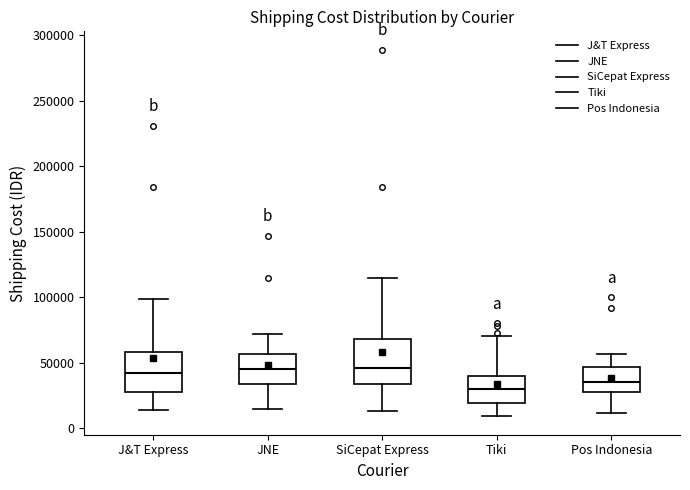

Reading left to right, read every box against the y-axis: the position of its median line, the range the box covers, and the ends of its whiskers. The values are not printed on the chart, so give them approximately, as read against the axis.

J&T Express: median 40000, box 30000 to 60000, whiskers 15000 to 100000
JNE: median 45000, box 35000 to 55000, whiskers 15000 to 70000
SiCepat Express: median 45000, box 35000 to 70000, whiskers 15000 to 115000
Tiki: median 30000, box 20000 to 40000, whiskers 10000 to 70000
Pos Indonesia: median 35000, box 30000 to 45000, whiskers 10000 to 55000